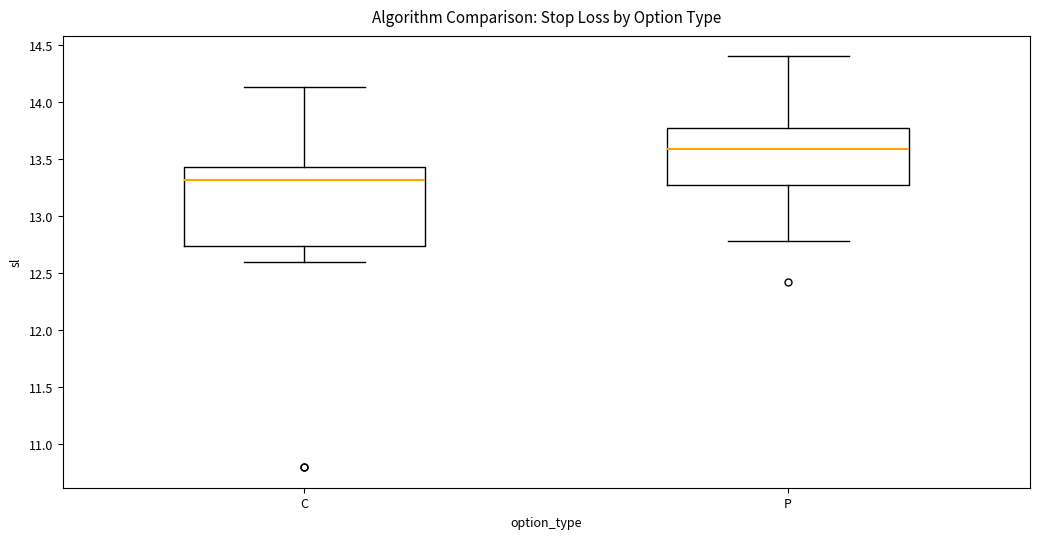

Comparing the boxes themselves (not the whiskers), which one is the tallest?

C